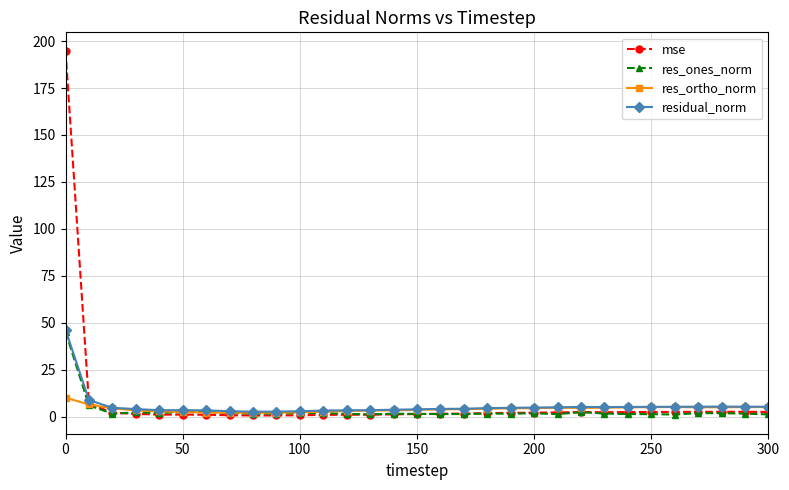

True or false: res_ones_norm has more than 1 interior local peaks.

True